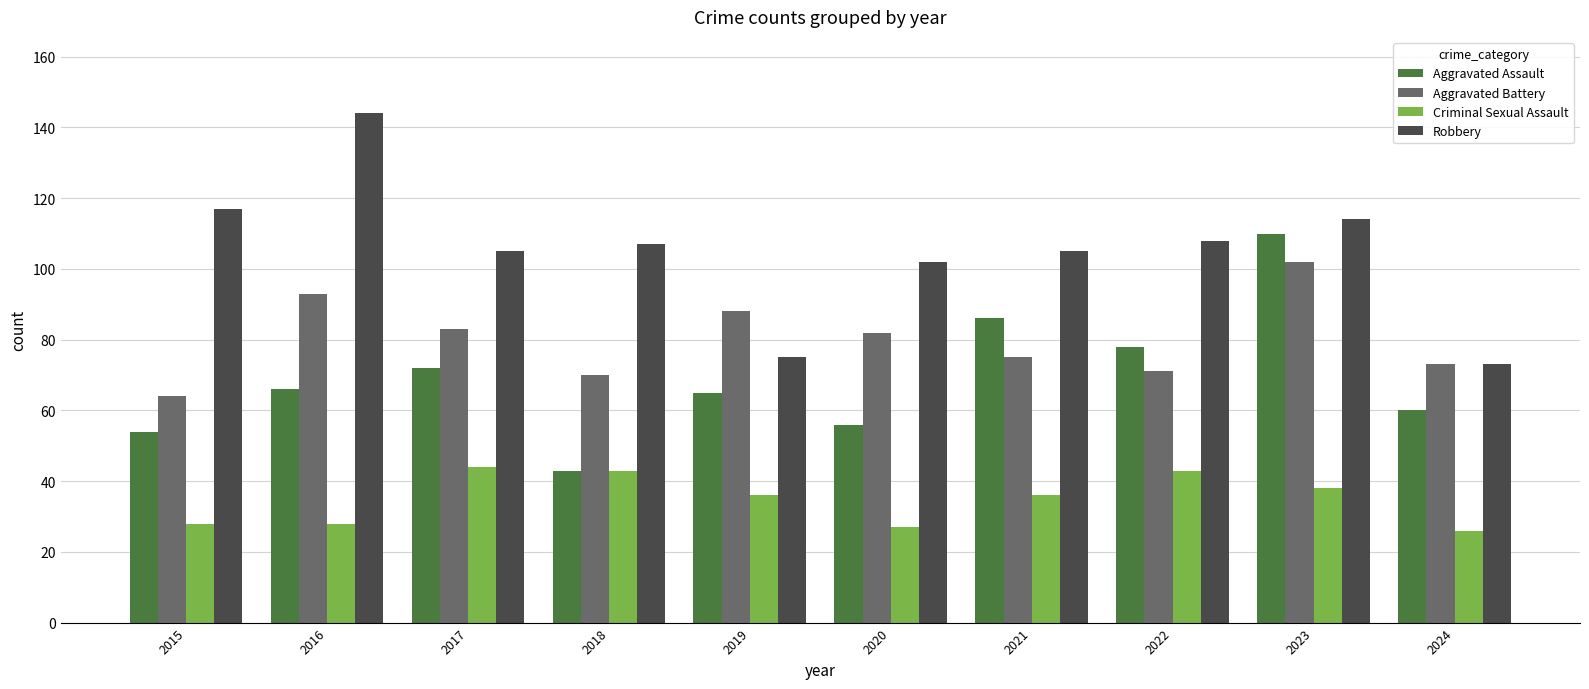

Reading left to right, what are all the values shown in this chart?

Aggravated Assault: 2015=54	2016=66	2017=72	2018=43	2019=65	2020=56	2021=86	2022=78	2023=110	2024=60
Aggravated Battery: 2015=64	2016=93	2017=83	2018=70	2019=88	2020=82	2021=75	2022=71	2023=102	2024=73
Criminal Sexual Assault: 2015=28	2016=28	2017=44	2018=43	2019=36	2020=27	2021=36	2022=43	2023=38	2024=26
Robbery: 2015=117	2016=144	2017=105	2018=107	2019=75	2020=102	2021=105	2022=108	2023=114	2024=73